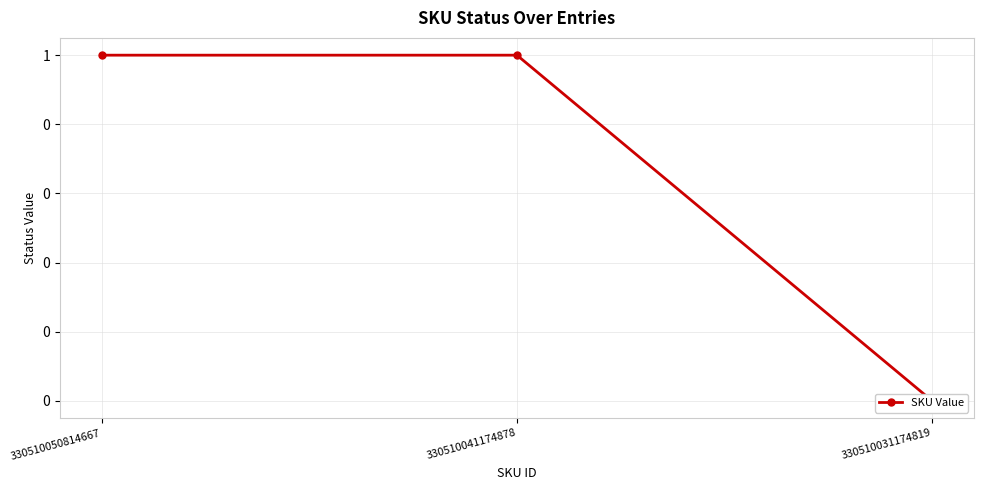

What is the change in value from 330510041174878 to 330510031174819?

-1